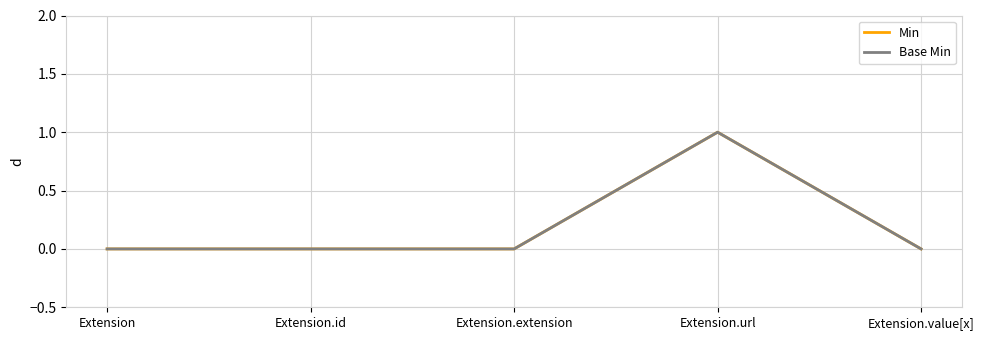

Does the chart display data point markers on the line(s)?

No